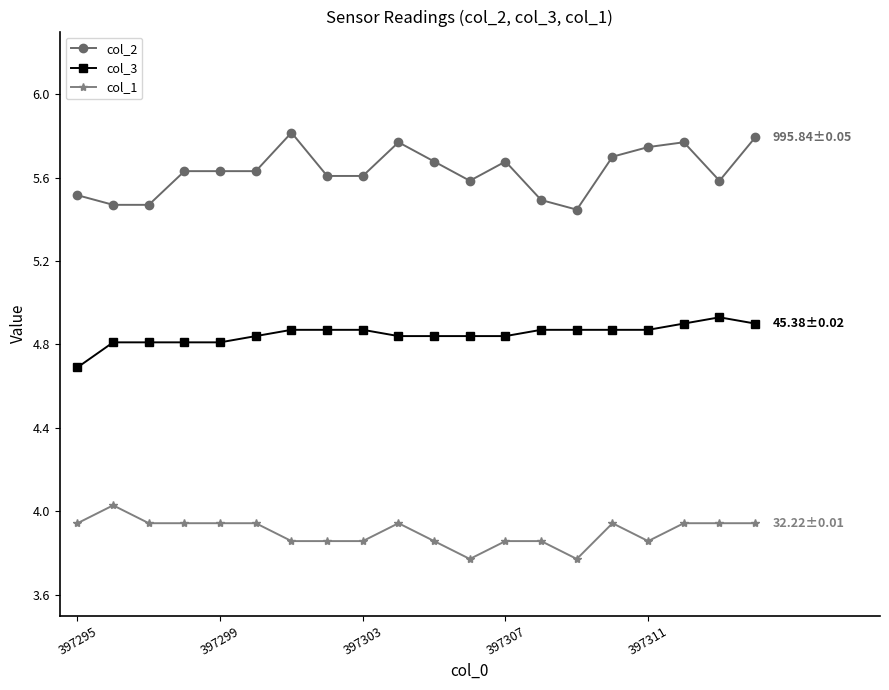

What is the difference between the second highest and second lowest values in the col_1 series?

0.2